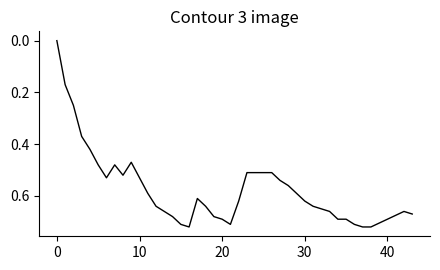

What is the value of the 16th point from the left?

0.7